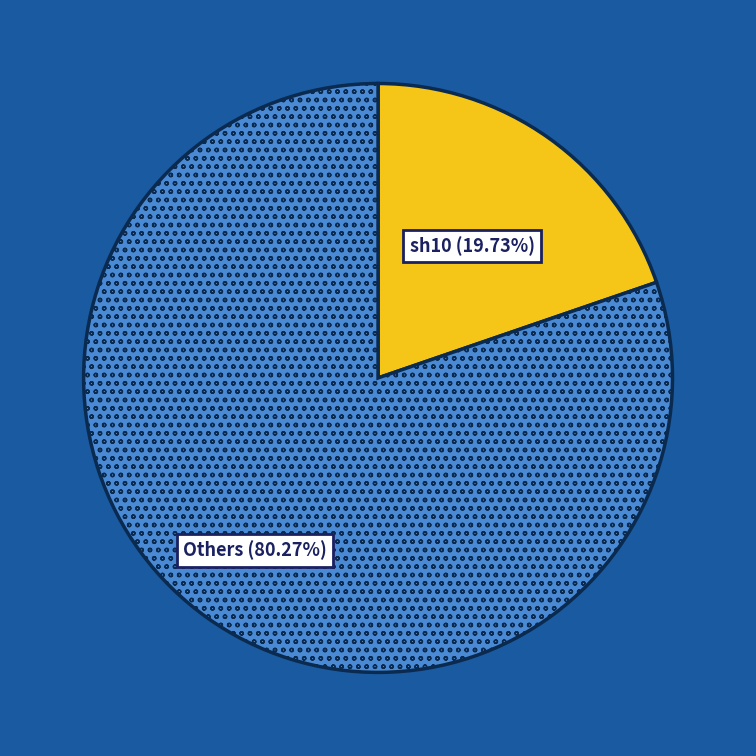

Rank the categories by value from highest to lowest.

Others, sh10